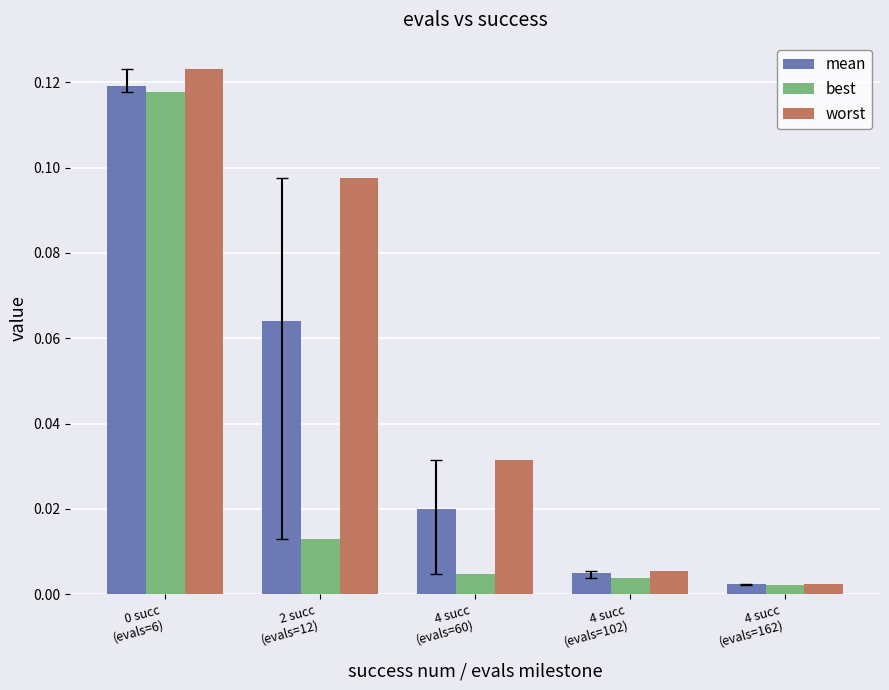

Which series has the largest total across all categories?

worst